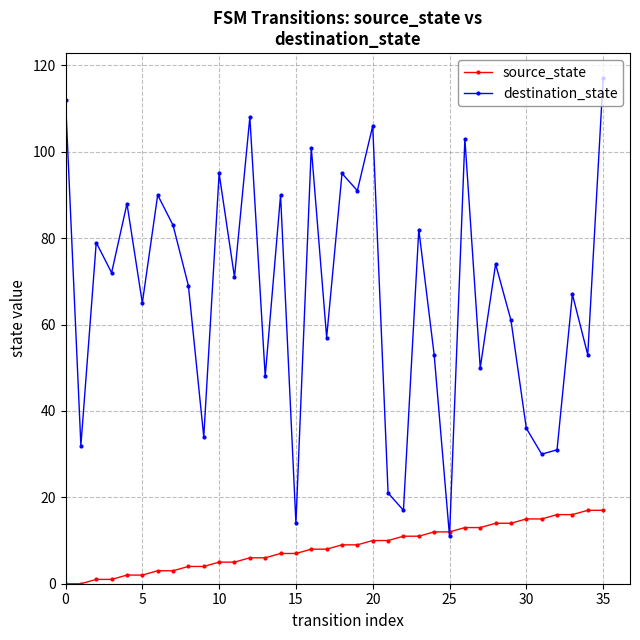

In destination_state, how many points are higher than both neighbors (excluding endpoints)?

13